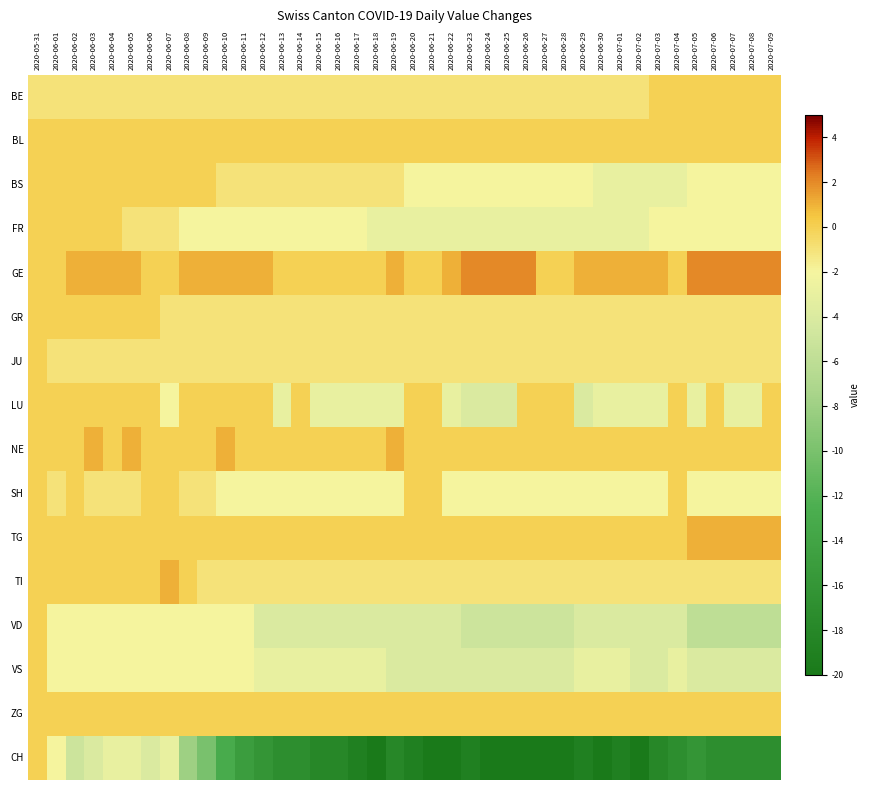

Between 2020-07-07 and 2020-07-08, which is larger?

2020-07-07